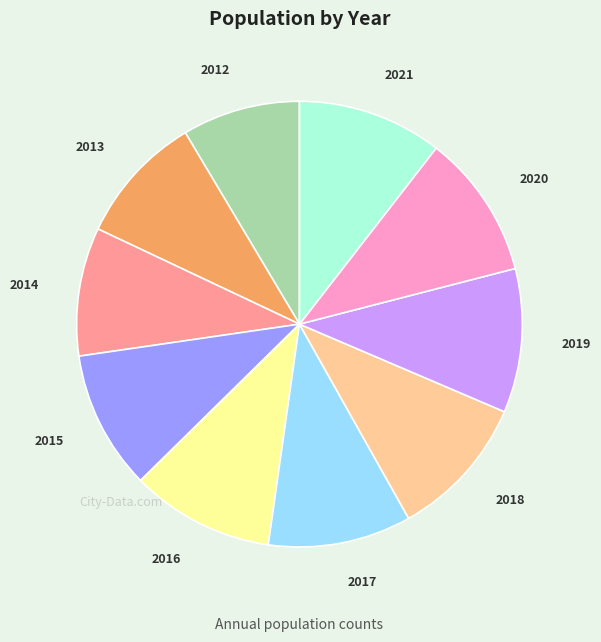

Is there any slice that represents more than half of the pie?

No